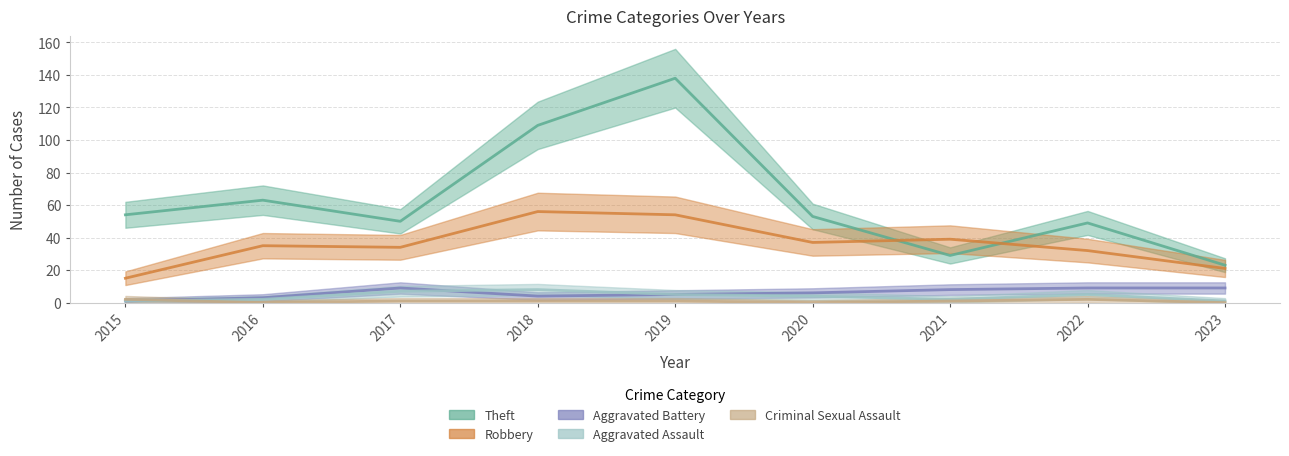

Between 2015 and 2021, which is larger?

2015